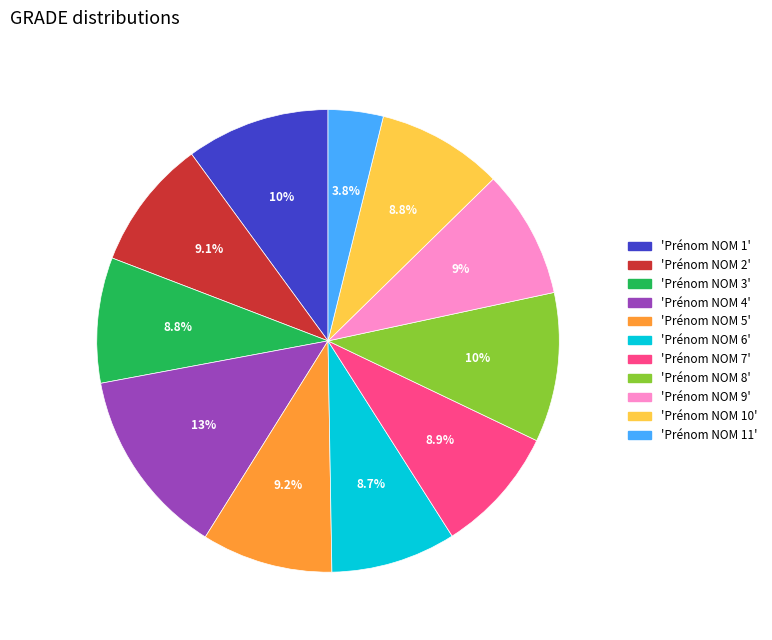

Is there a majority slice in this chart?

No